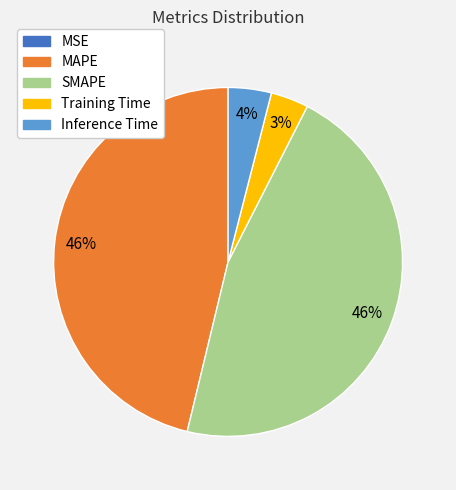

To the nearest percent, what is the combined percentage of Inference Time and Training Time?

7%